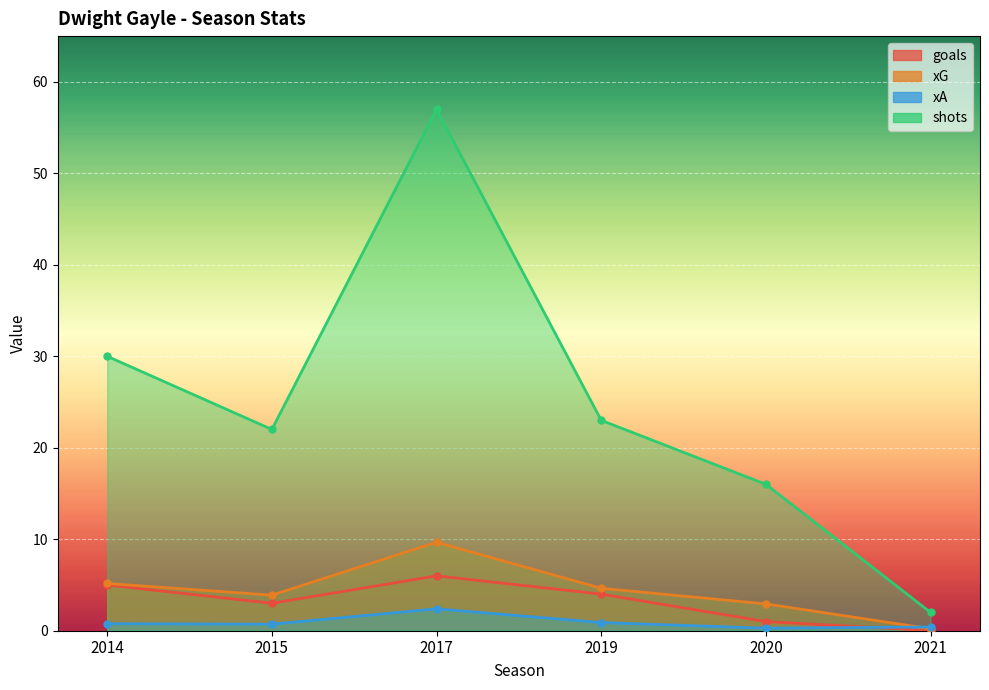

True or false: goals and shots cross at least once.

False